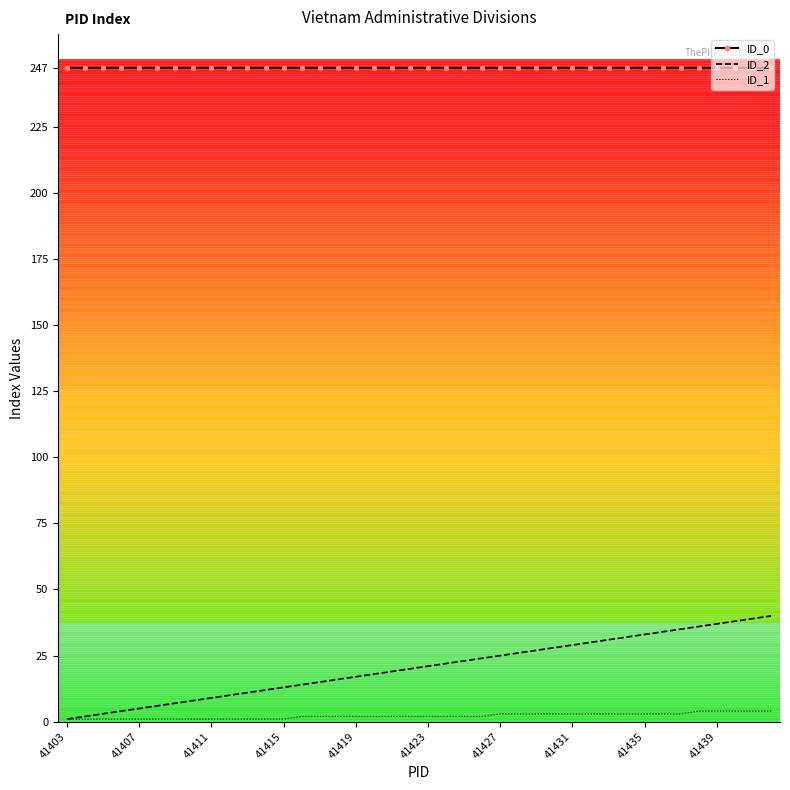

Rank the series by their maximum value, from highest to lowest.

ID_0, ID_2, ID_1